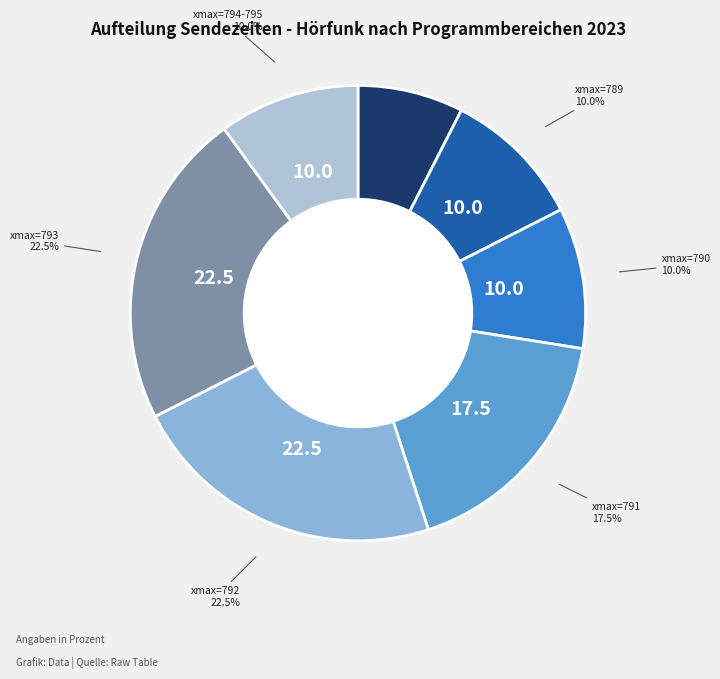

Is there any slice that represents more than half of the pie?

No